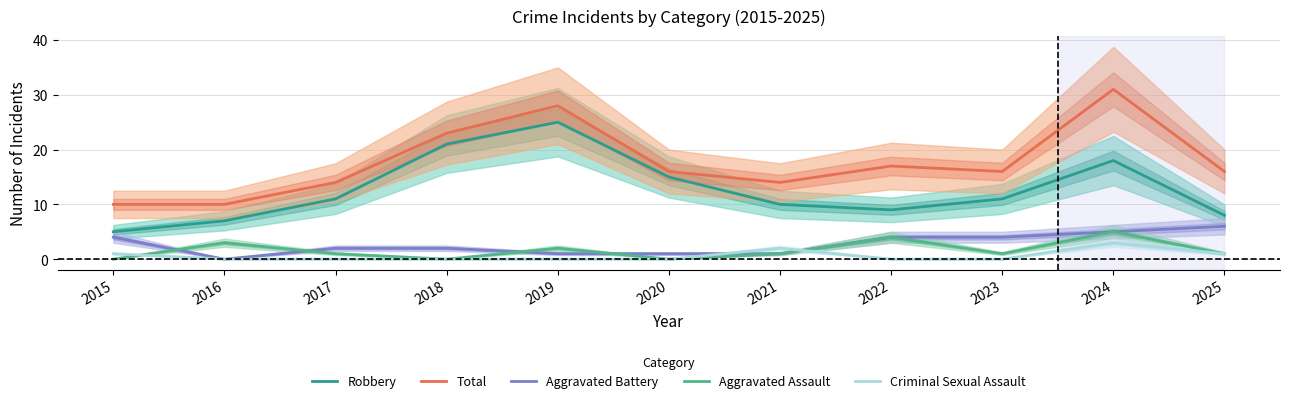

What is the approximate value of Robbery at 2018?

21